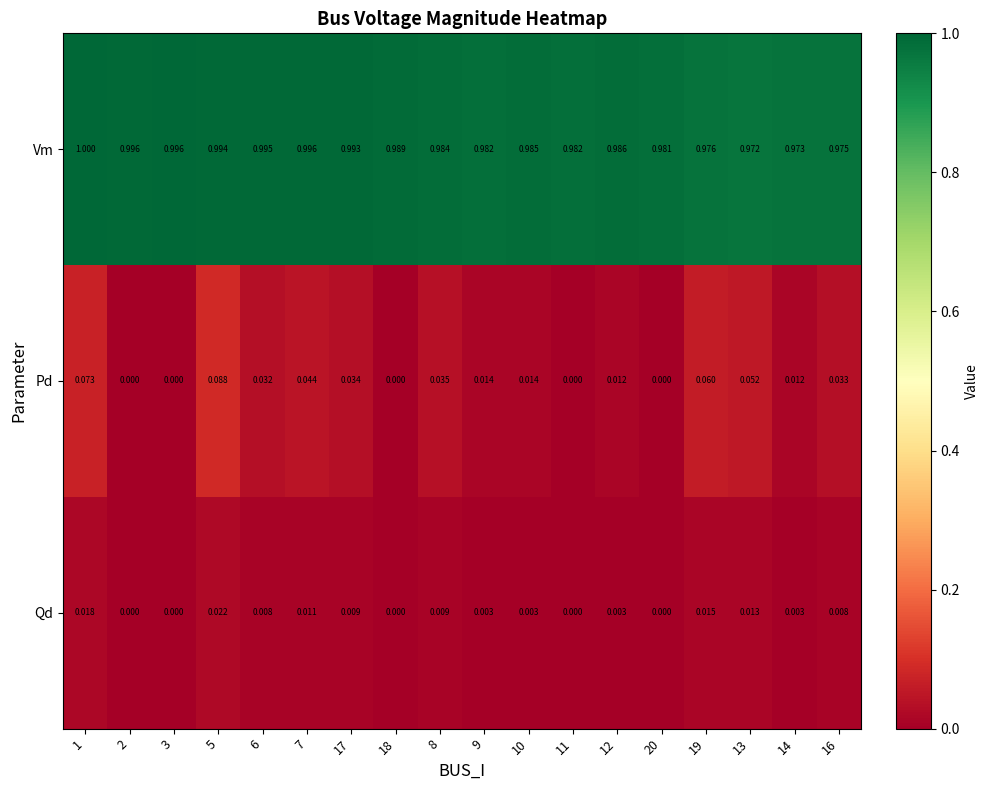

Between 1 and 6, which series saw the biggest shift?

Pd